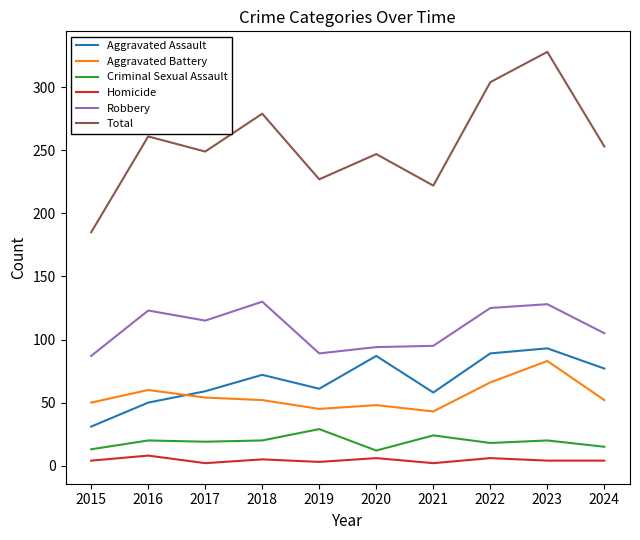

Is this an area chart (filled region under the line)?

No